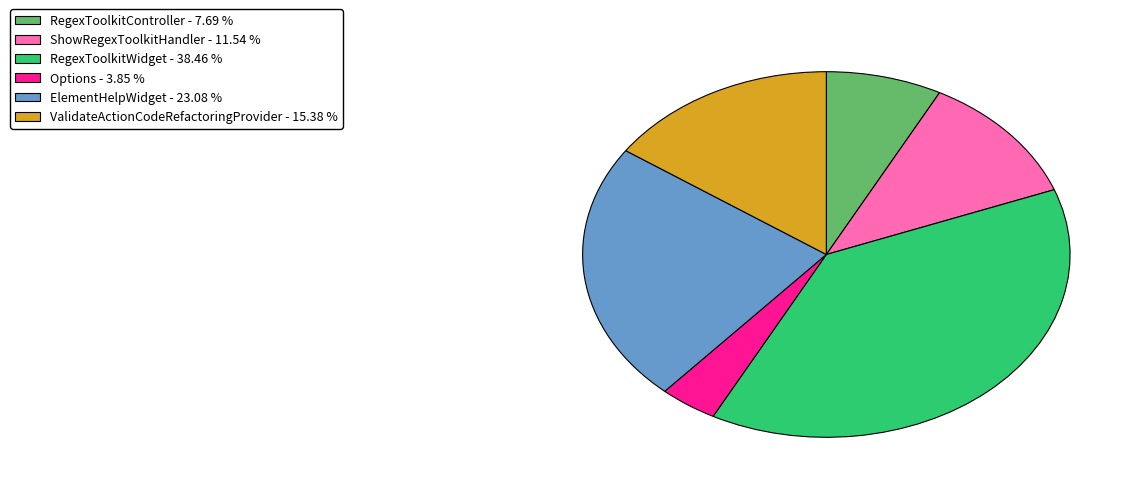

Is there any slice that represents more than half of the pie?

No